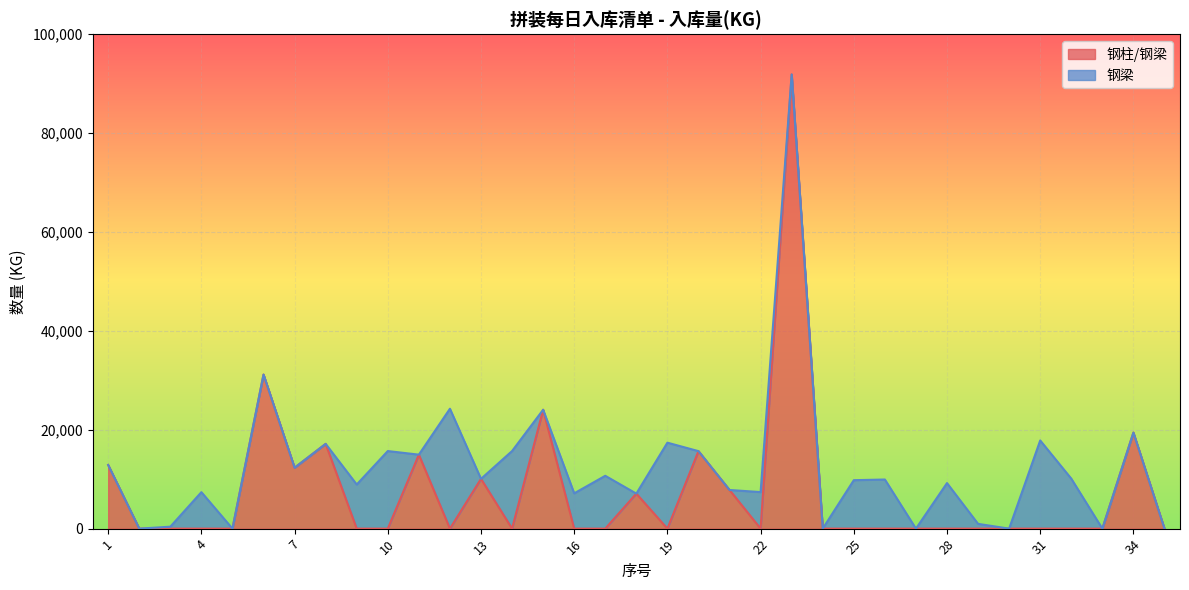

Rank the categories by value from highest to lowest.

23, 6, 15, 34, 8, 20, 11, 1, 7, 13, 21, 18, 24, 2, 3, 4, 5, 9, 10, 12, 14, 16, 17, 19, 22, 25, 26, 27, 28, 29, 30, 31, 32, 33, 35